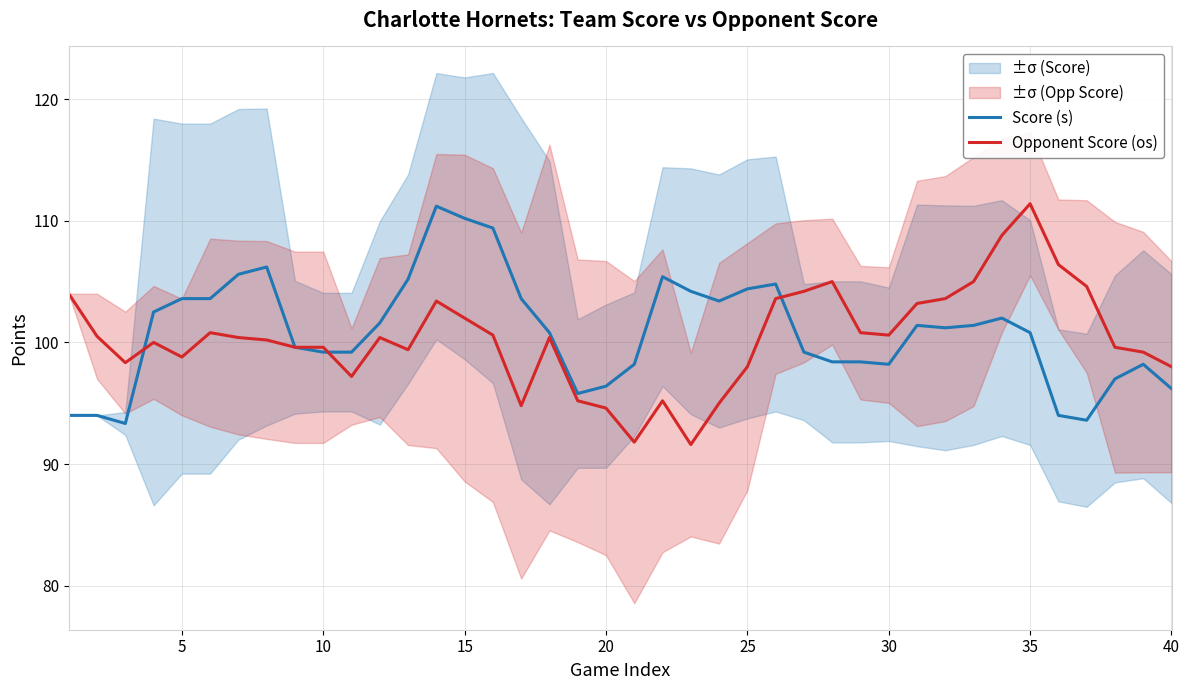

Which category has the highest value in the Opponent Score (os) series?

35